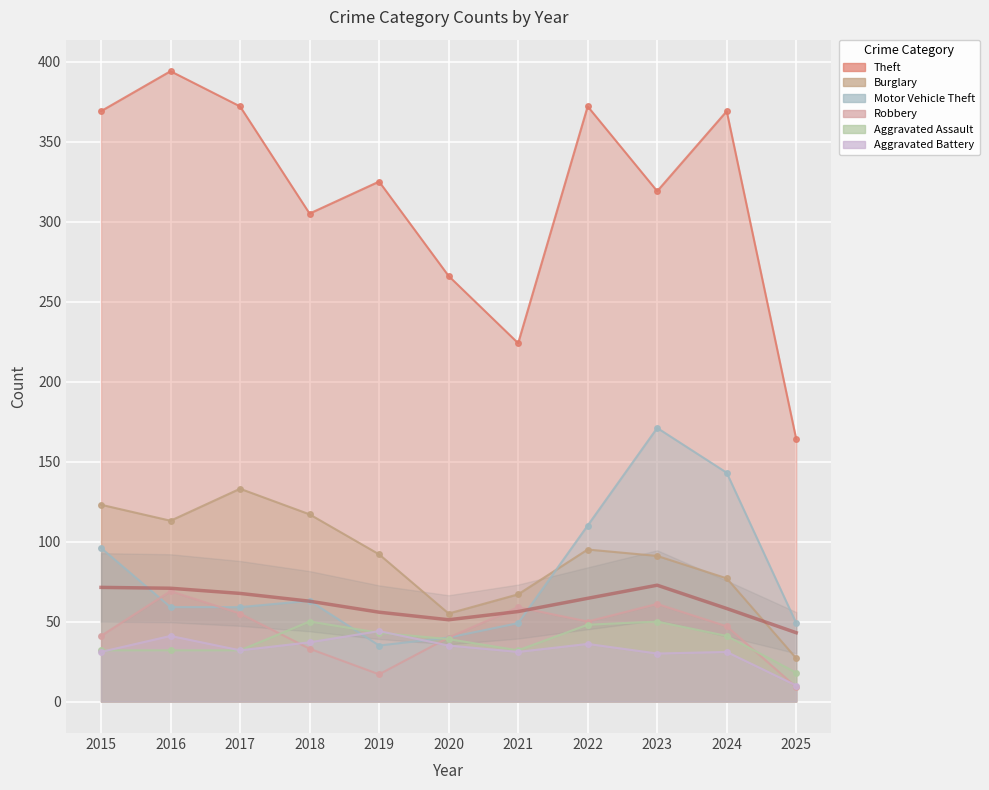

What is the highest value of the Aggravated Assault series?

50